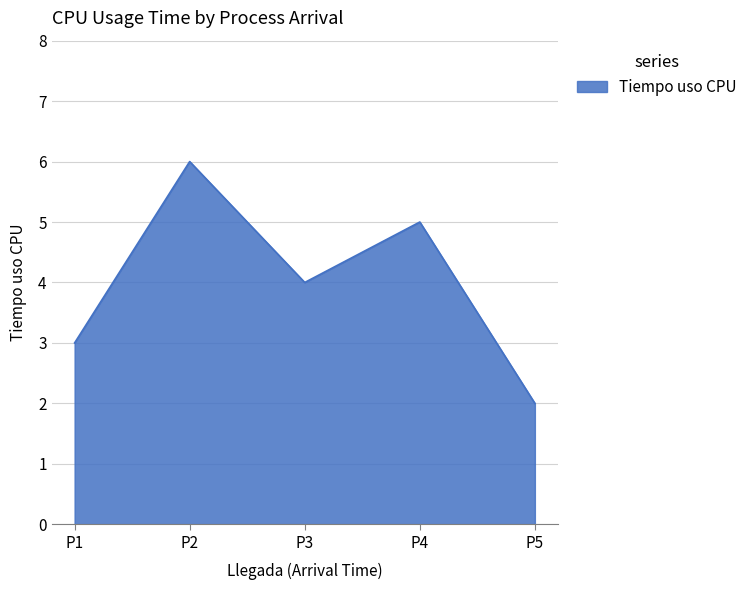

What is the change in value from P2 to P4?

-1